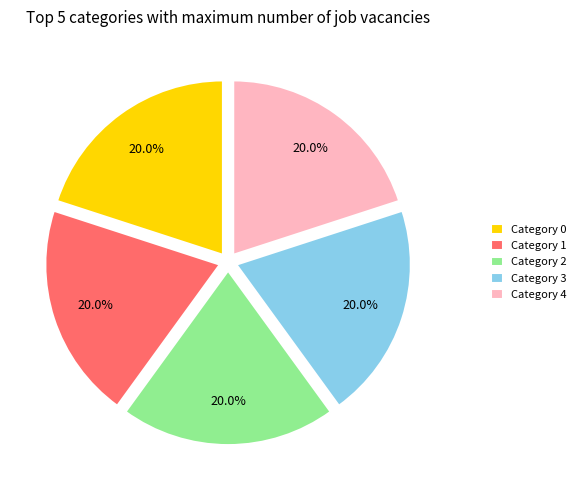

Does Category 3 account for over 50% of the chart?

No